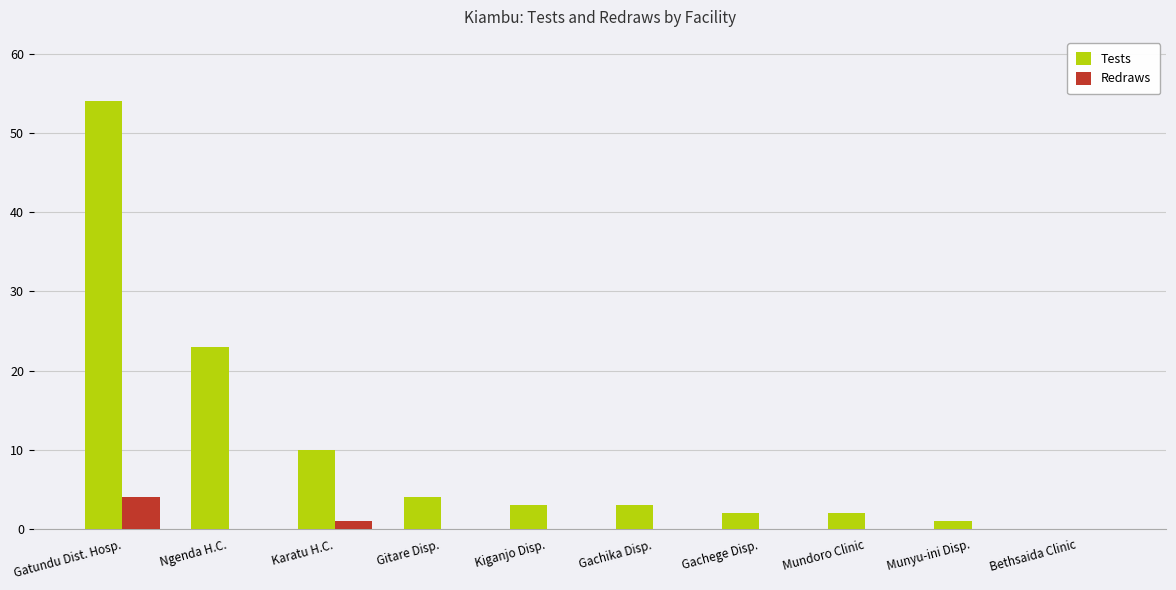

What is the sum of the Tests values at Munyu-ini Disp. and Gachika Disp.?

4